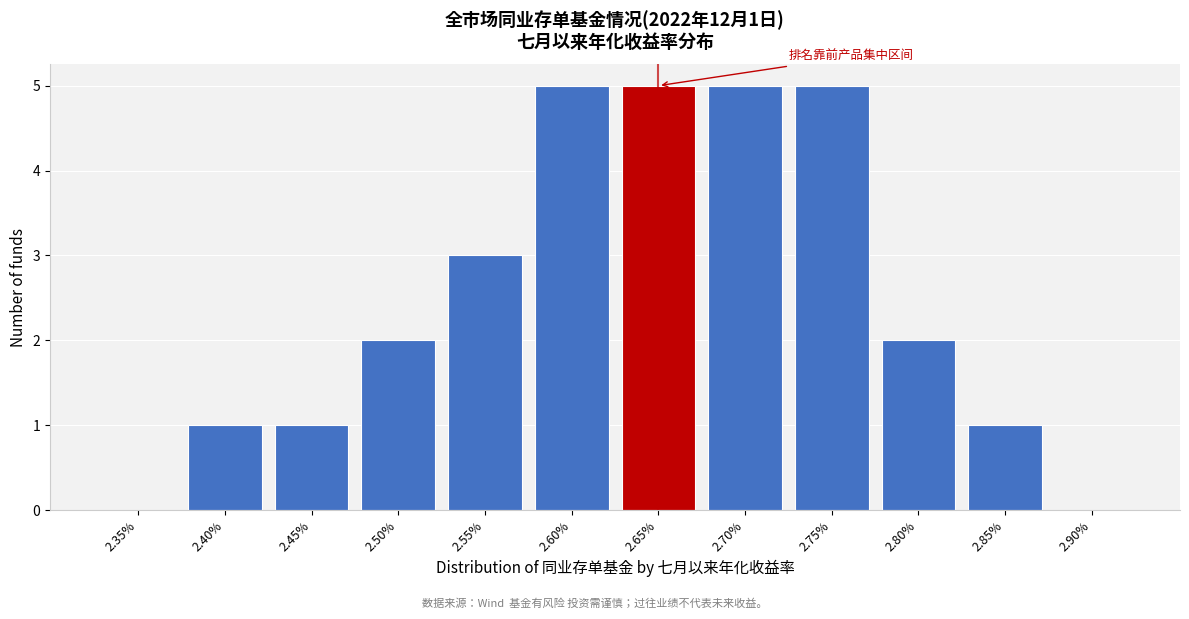

Reading left to right, list all the values displayed in this chart.

2.35%=0	2.40%=1	2.45%=1	2.50%=2	2.55%=3	2.60%=5	2.65%=5	2.70%=5	2.75%=5	2.80%=2	2.85%=1	2.90%=0